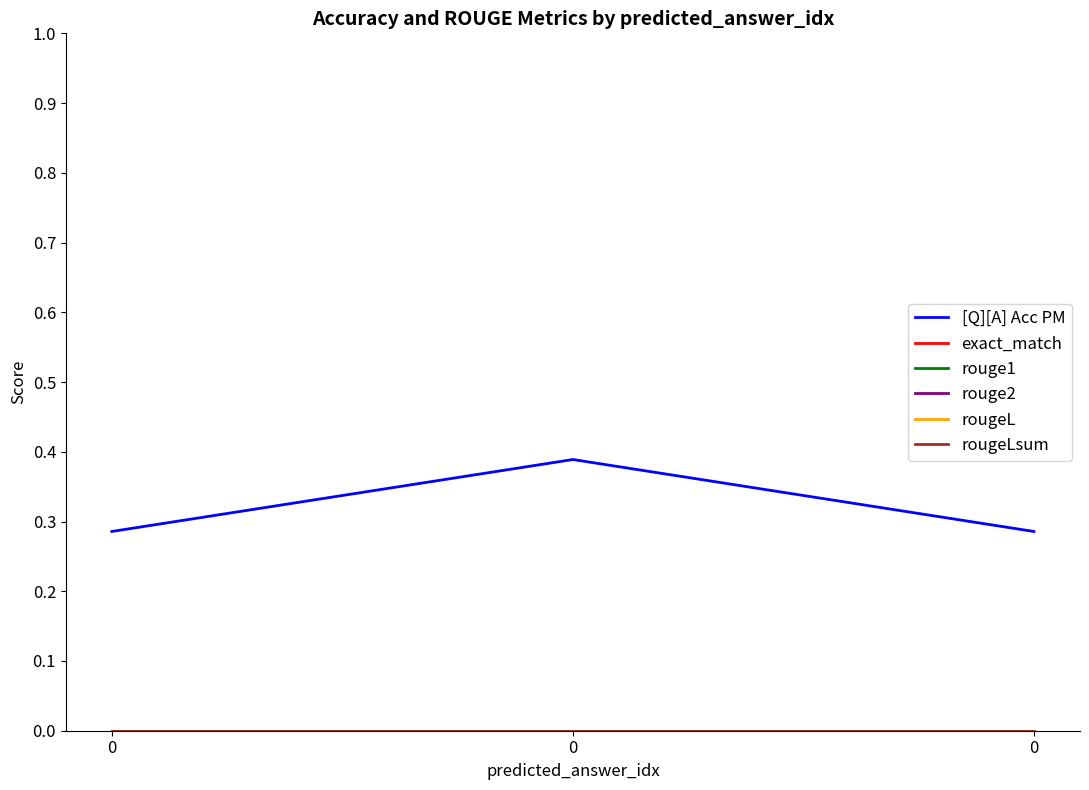

Does the chart have visible grid lines?

No